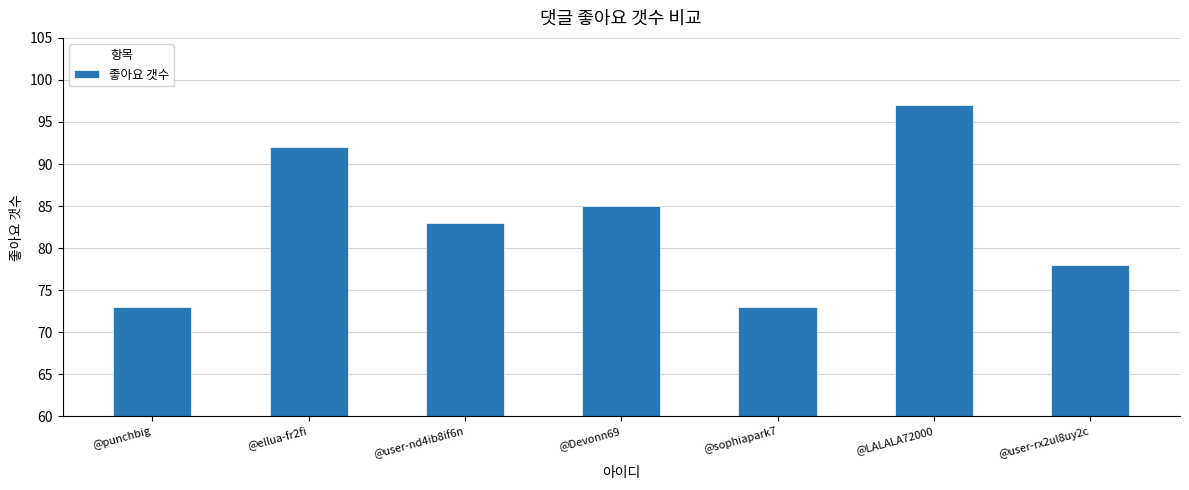

The value at @sophiapark7 is 73. True or false?

True